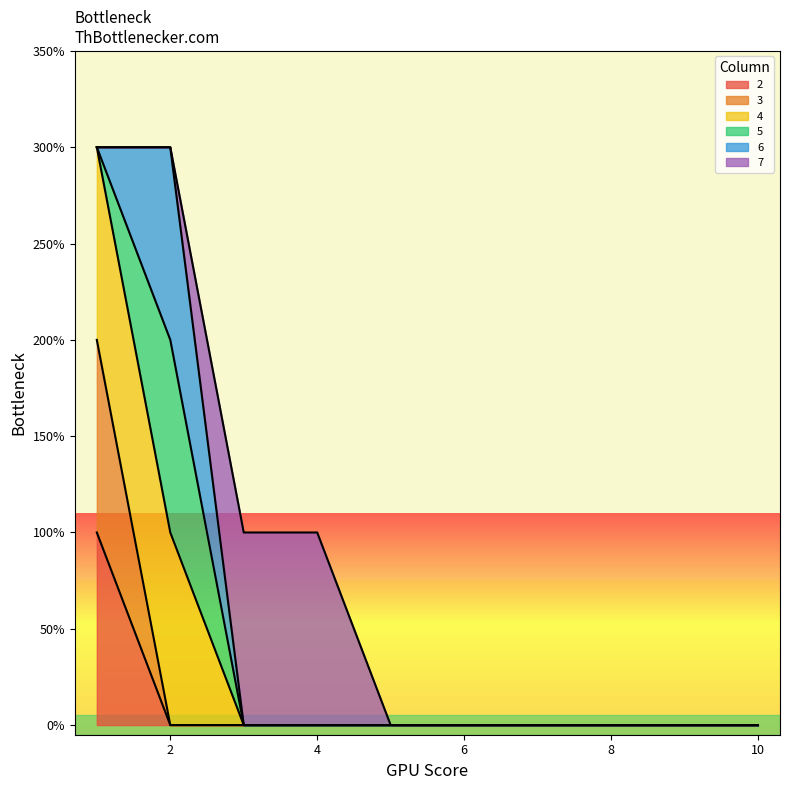

Does the chart display data point markers on the line(s)?

No